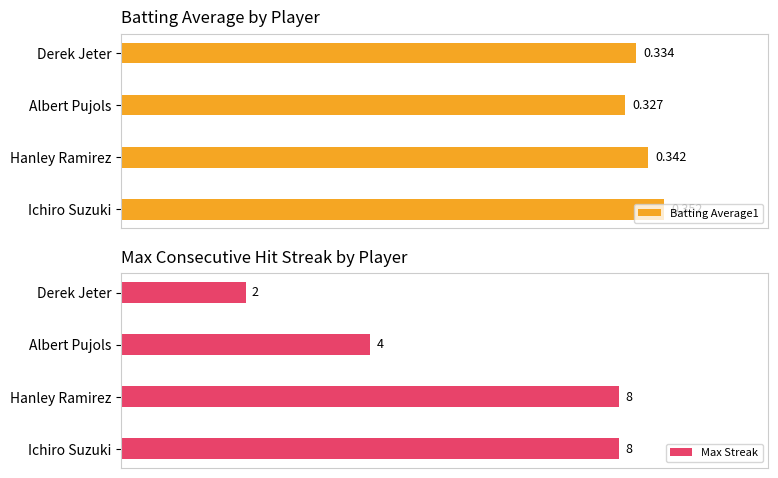

Are the bars grouped side by side (vs. stacked)?

Yes